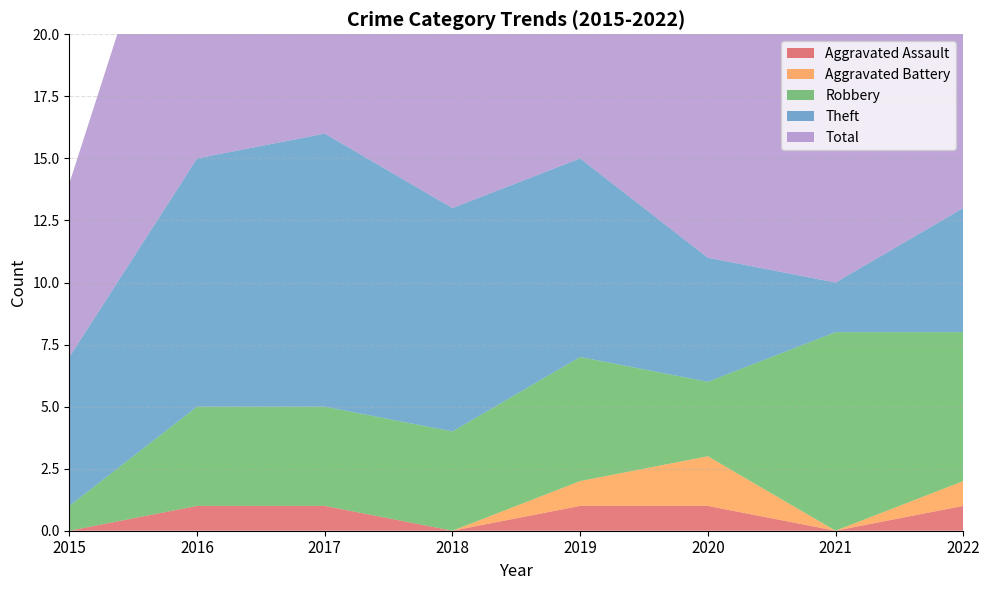

Reading left to right, what are all the values shown in this chart?

Aggravated Assault: 2015=0	2016=1	2017=1	2018=0	2019=1	2020=1	2021=0	2022=1
Aggravated Battery: 2015=0	2016=0	2017=0	2018=0	2019=1	2020=2	2021=0	2022=1
Robbery: 2015=1	2016=4	2017=4	2018=4	2019=5	2020=3	2021=8	2022=6
Theft: 2015=6	2016=10	2017=11	2018=9	2019=8	2020=5	2021=2	2022=5
Total: 2015=7	2016=15	2017=16	2018=13	2019=15	2020=11	2021=10	2022=13